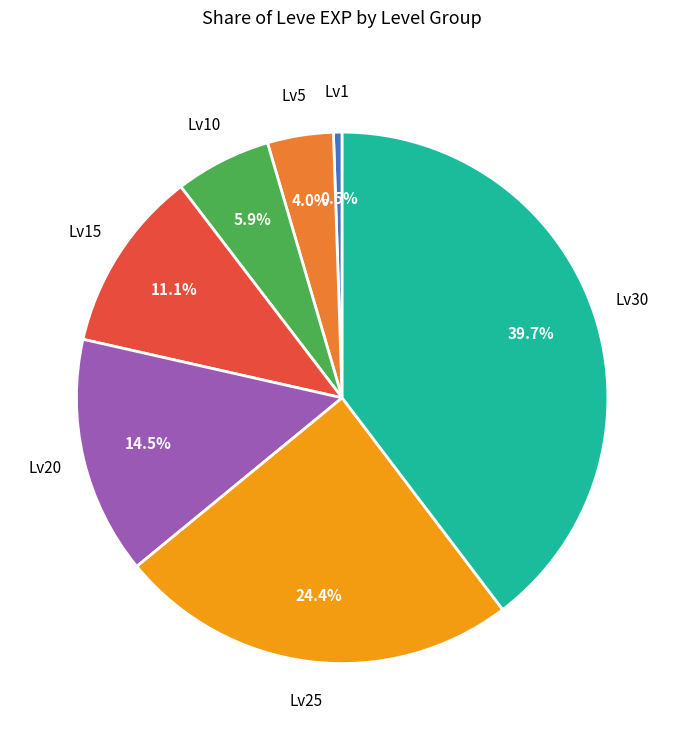

What percentage is NOT represented by Lv1?

99.5%